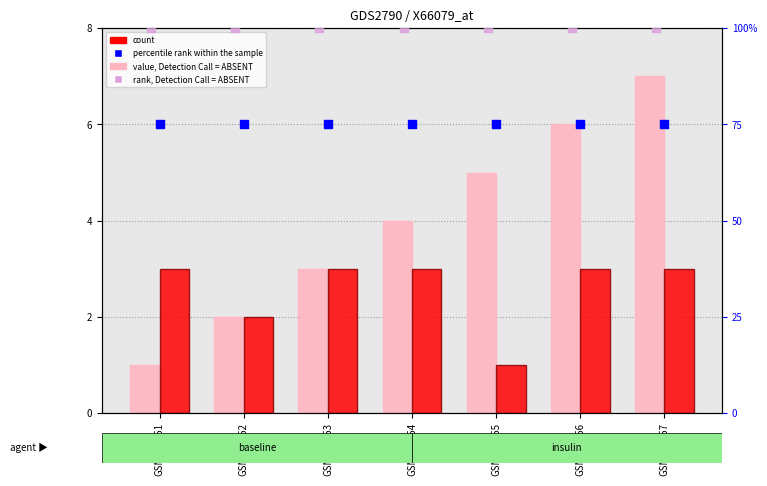

What is the total value across all series at GSM172157?

185